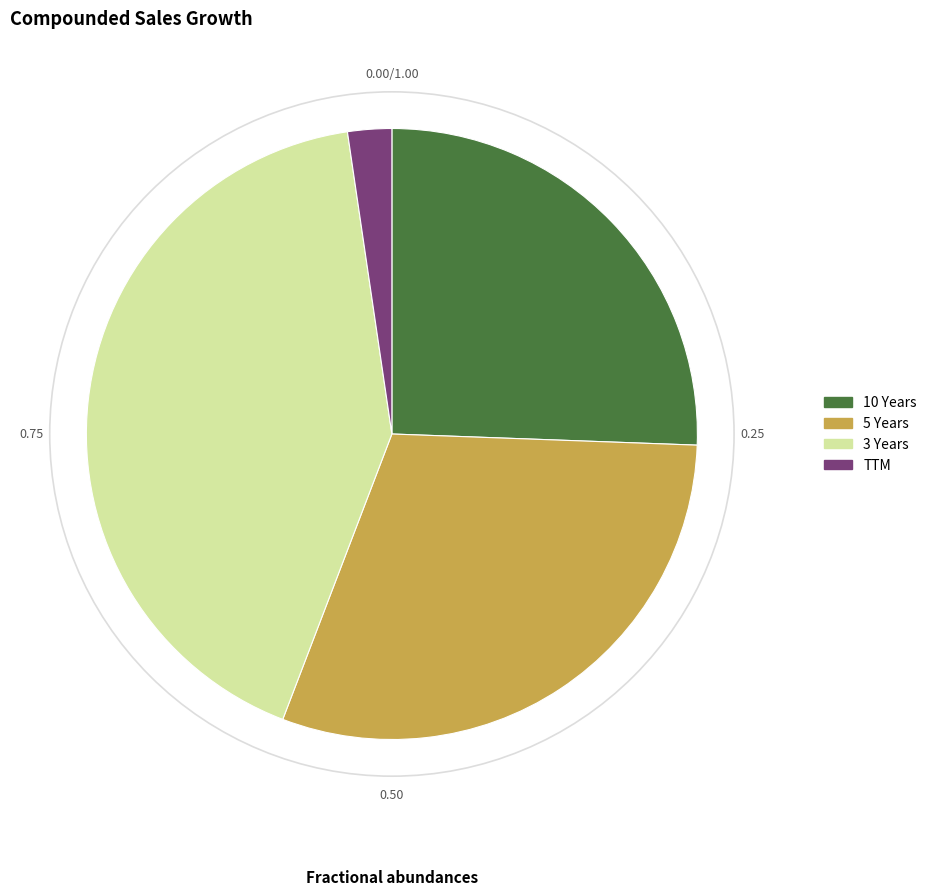

What is the smallest slice in the pie chart?

TTM